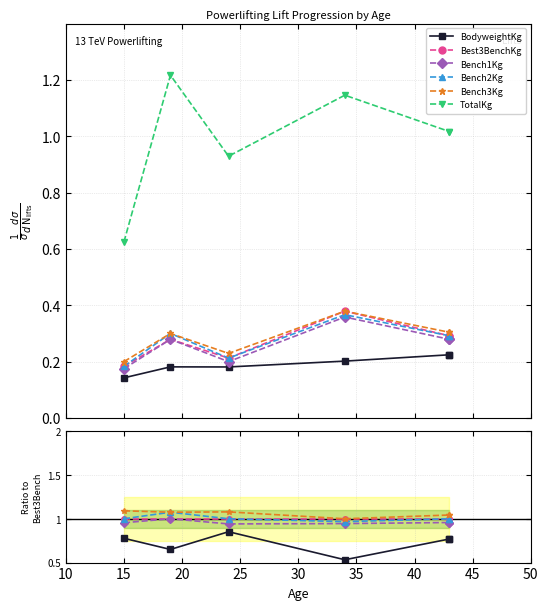

How many lines are shown in the chart?

6